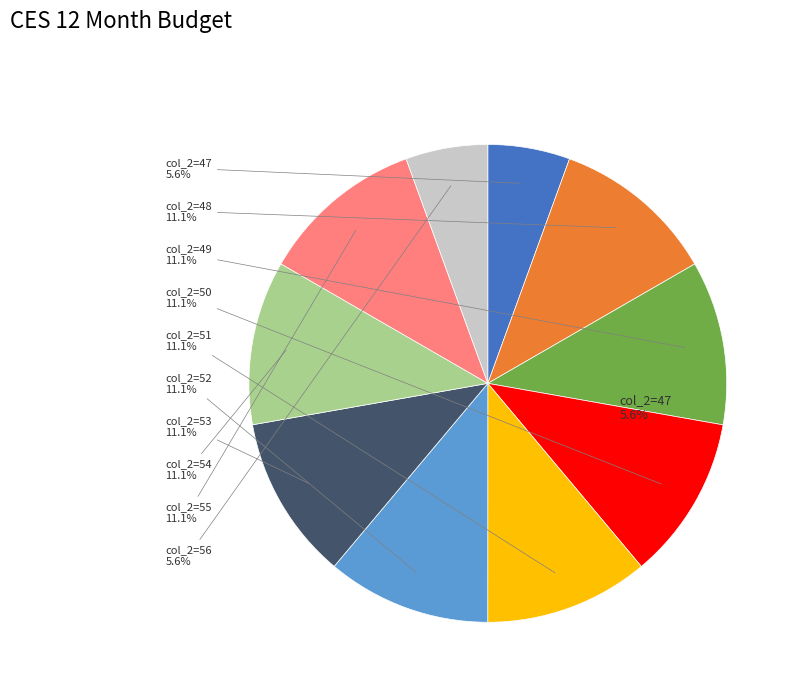

Is the sum of 54 and 48 greater than half?

No